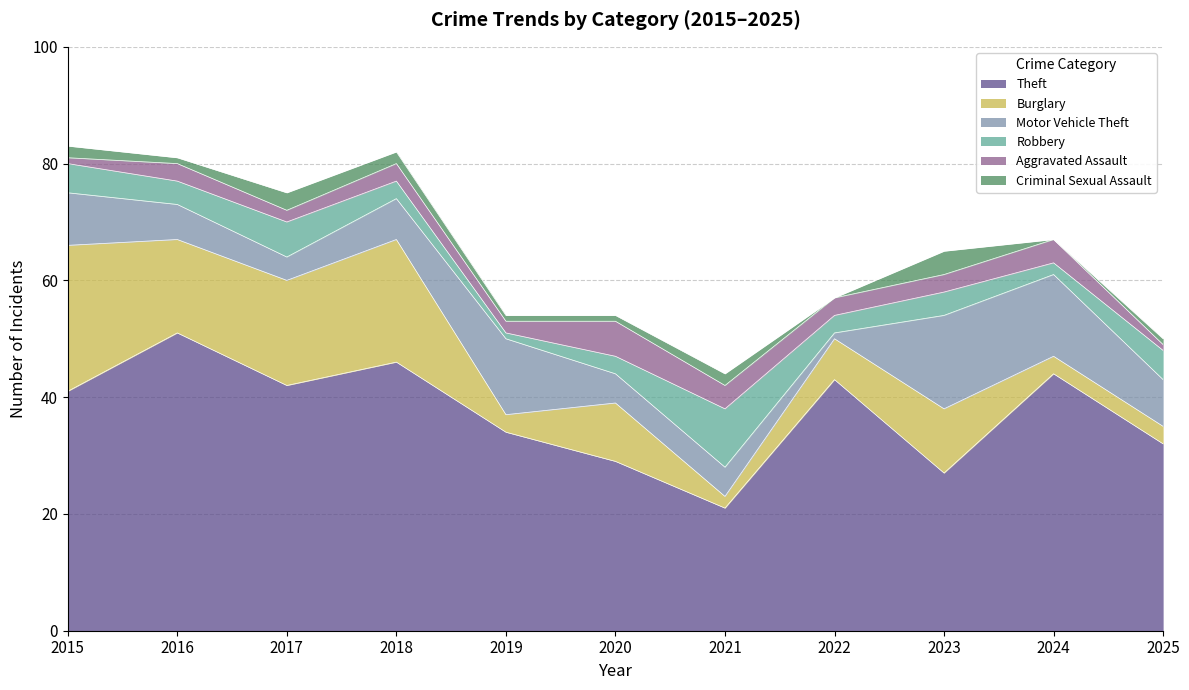

What is the value of the Motor Vehicle Theft point at the 7th from the left?

5